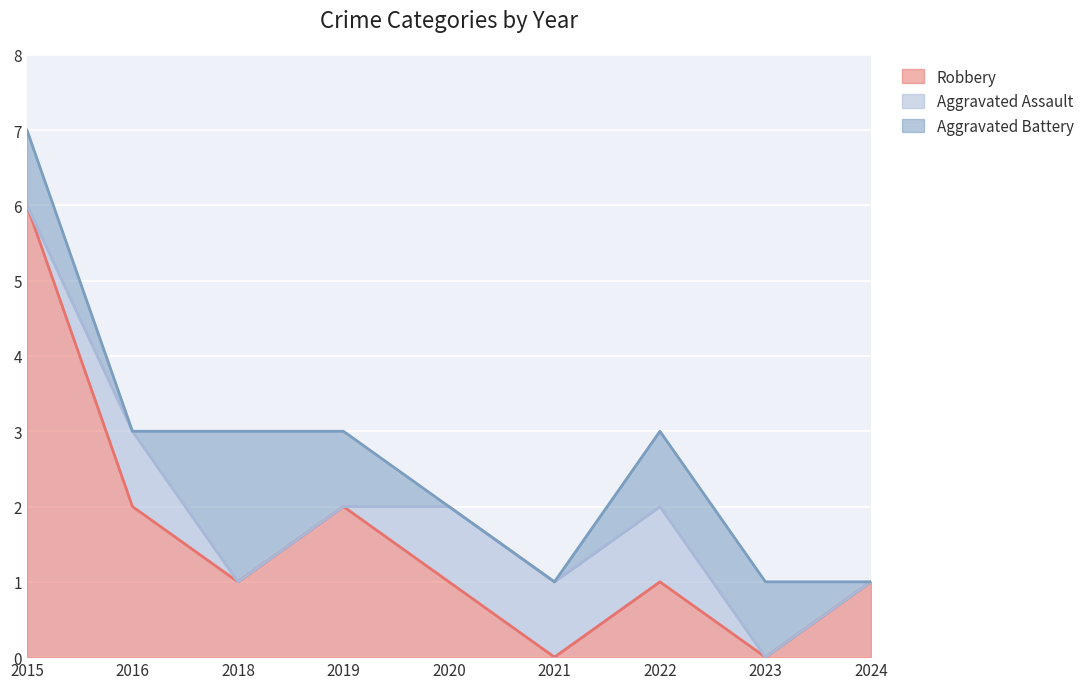

How many data points in Aggravated Battery are less than 1?

4